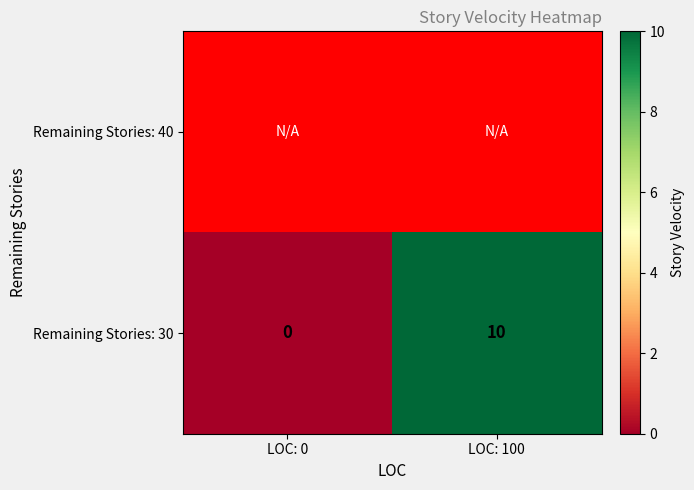

Which label corresponds to the largest value in the chart?

LOC: 100